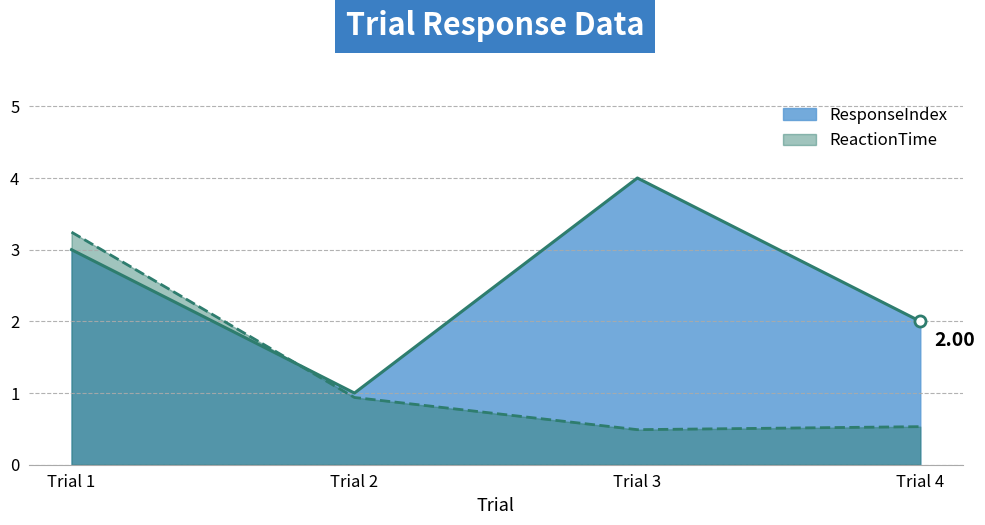

Where is ResponseIndex nearest to the value 2?

Trial 4